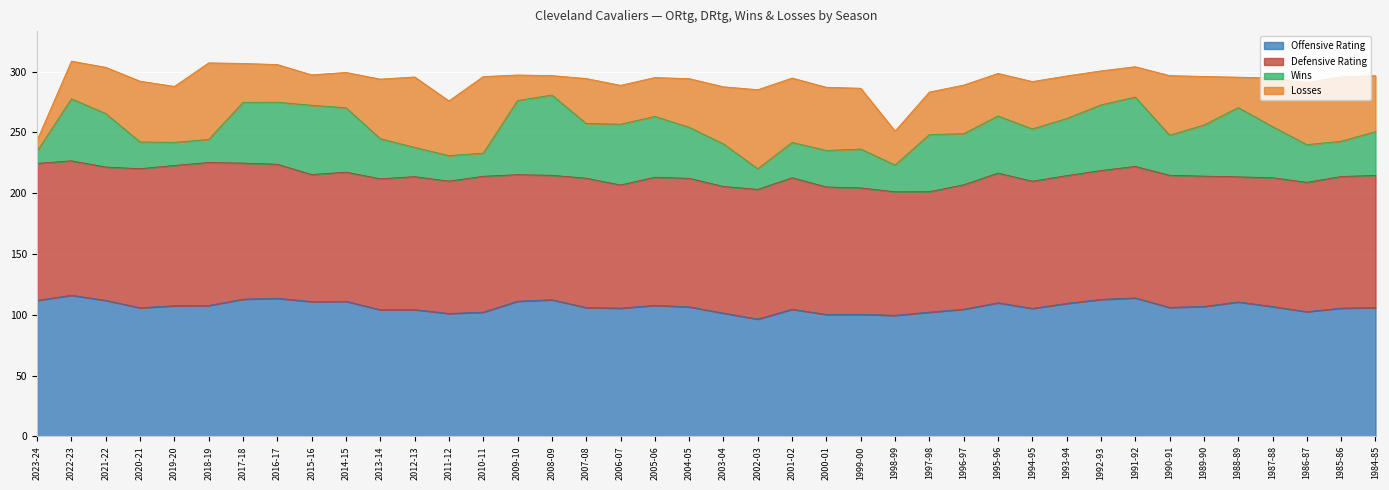

Rank the series at 1999-00 from highest to lowest value.

DRtg, ORtg, L, W